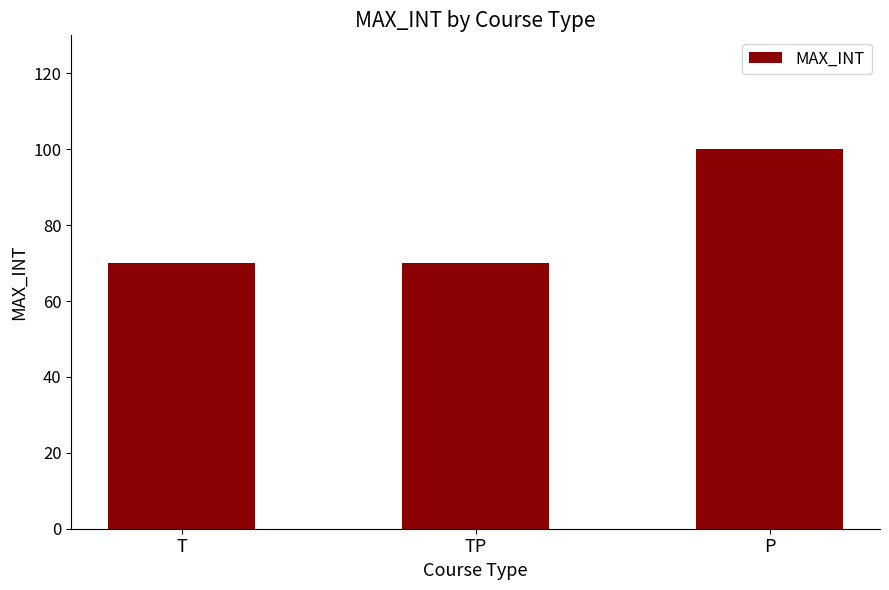

What is the change in value from TP to P?

+30